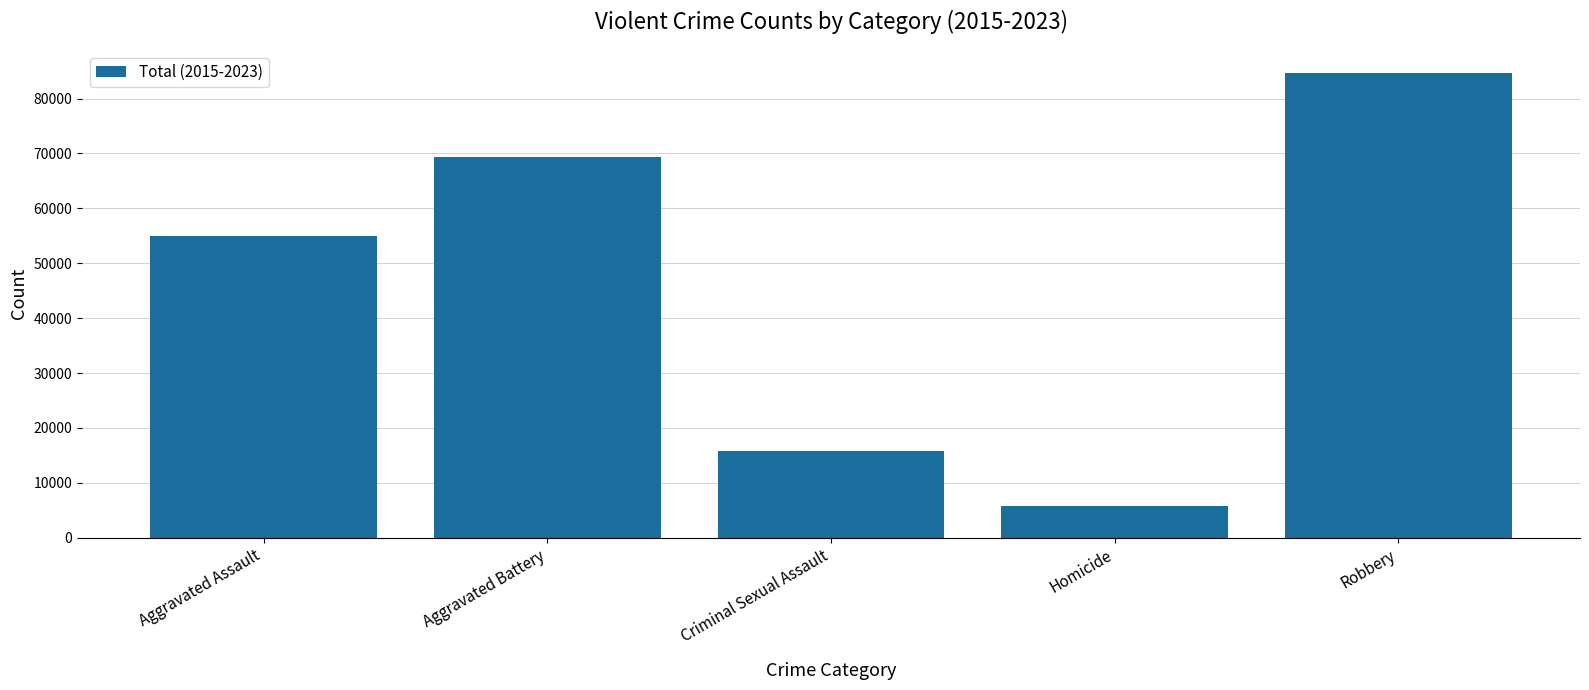

What is the minimum value shown in the chart?

5862